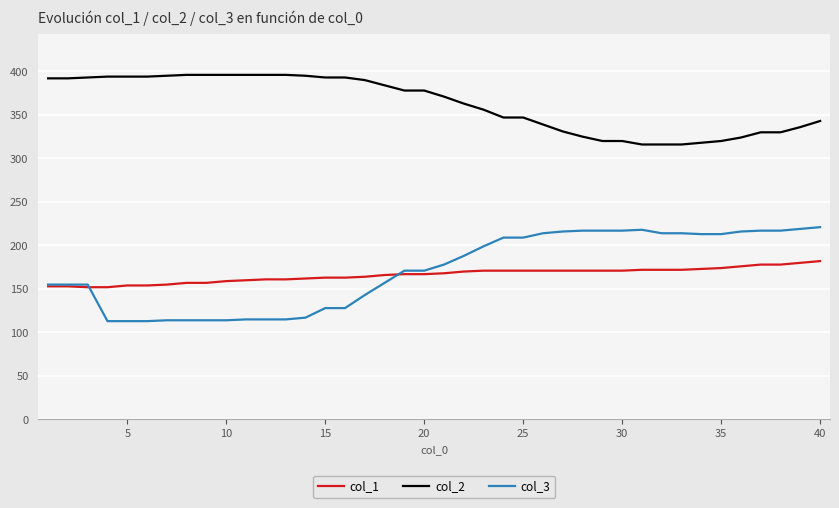

Which series has the largest total across all categories?

col_2